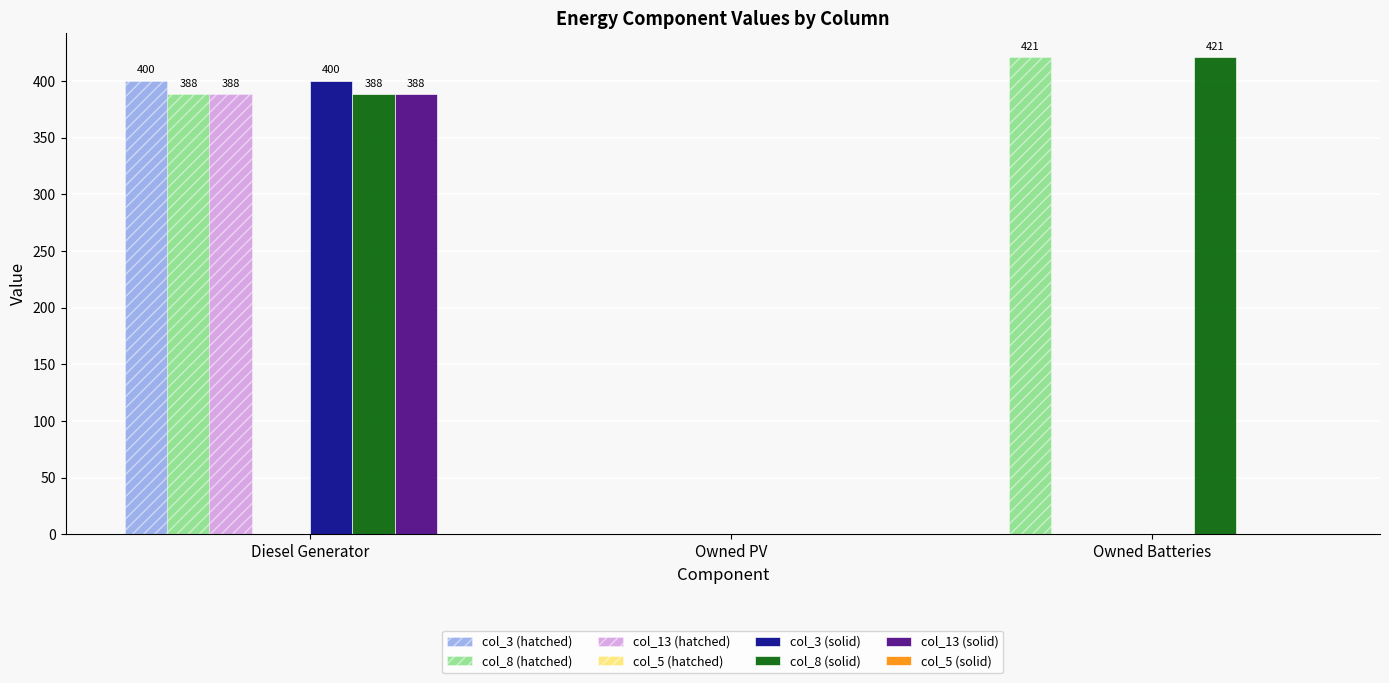

Are the bars horizontal?

No